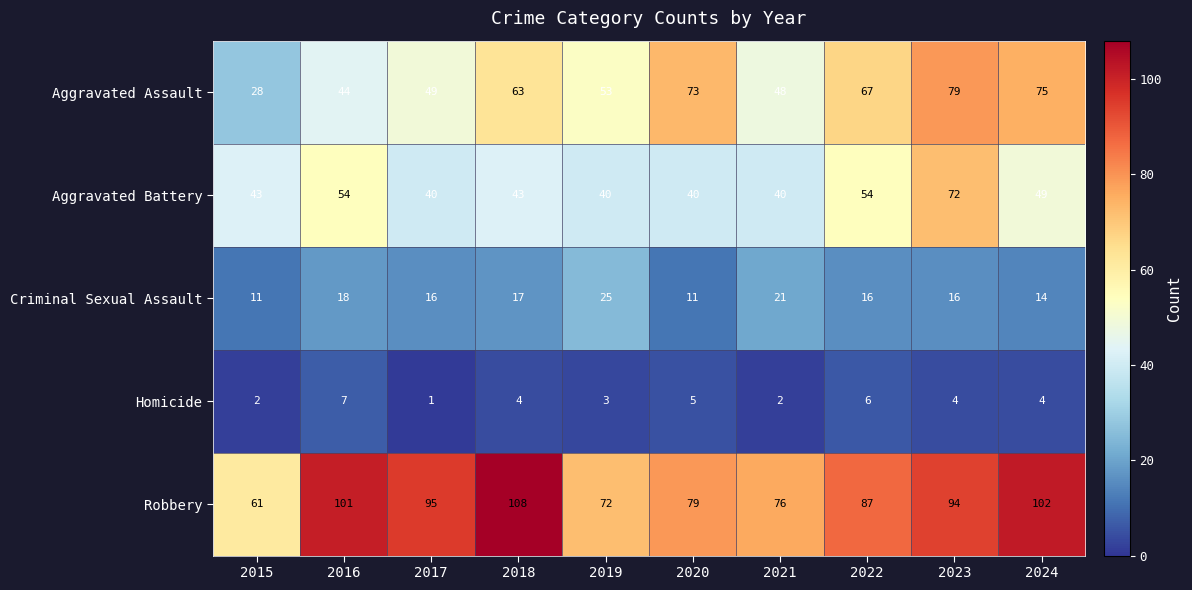

At which label does Robbery reach its minimum?

2015